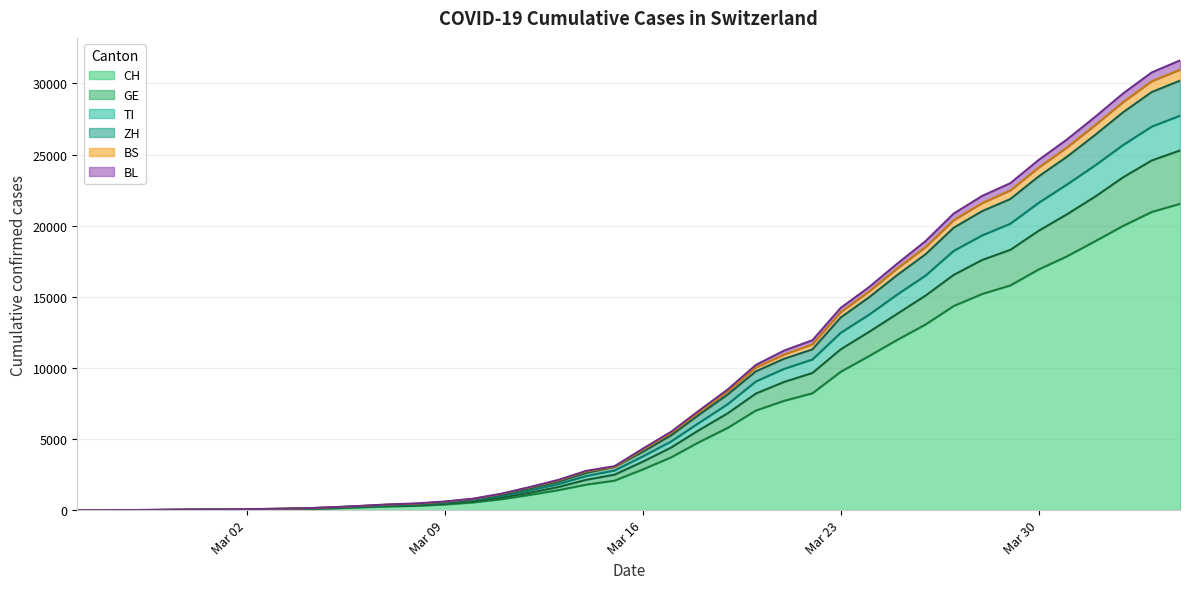

Reading left to right, list all the values displayed in this chart.

CH: 0	2	6	13	23	29	40	59	83	125	197	257	303	396	542	766	1072	1398	1795	2072	2864	3710	4793	5781	7005	7686	8217	9727	10831	11970	13054	14356	15195	15798	16920	17842	18908	19997	20965	21535
GE: 0	3	7	17	31	38	50	72	97	142	222	295	343	452	618	875	1222	1620	2135	2495	3408	4402	5641	6808	8199	9017	9647	11309	12530	13807	15087	16546	17588	18303	19641	20800	22045	23417	24586	25288
TI: 0	4	8	18	33	40	54	80	110	167	250	336	392	513	693	983	1385	1826	2400	2788	3776	4828	6152	7446	9048	9933	10592	12471	13739	15161	16488	18234	19315	20140	21603	22891	24240	25688	26963	27730
ZH: 0	4	10	20	39	47	64	93	125	190	279	370	432	562	755	1084	1525	1989	2618	3038	4102	5257	6720	8125	9759	10644	11303	13546	14962	16531	17990	19863	21018	21875	23464	24843	26381	27993	29396	30196
BS: 0	4	11	22	42	50	67	98	130	204	300	406	475	610	810	1159	1624	2123	2765	3092	4321	5510	7017	8479	10213	11223	11948	14222	15678	17334	18913	20859	22089	22991	24620	26057	27656	29317	30775	31619
BL: 0	4	11	21	40	48	65	96	128	198	294	391	456	590	788	1133	1598	2081	2718	3038	4245	5421	6901	8345	10029	10941	11659	13920	15372	16993	18491	20393	21587	22480	24081	25496	27068	28707	30150	30963